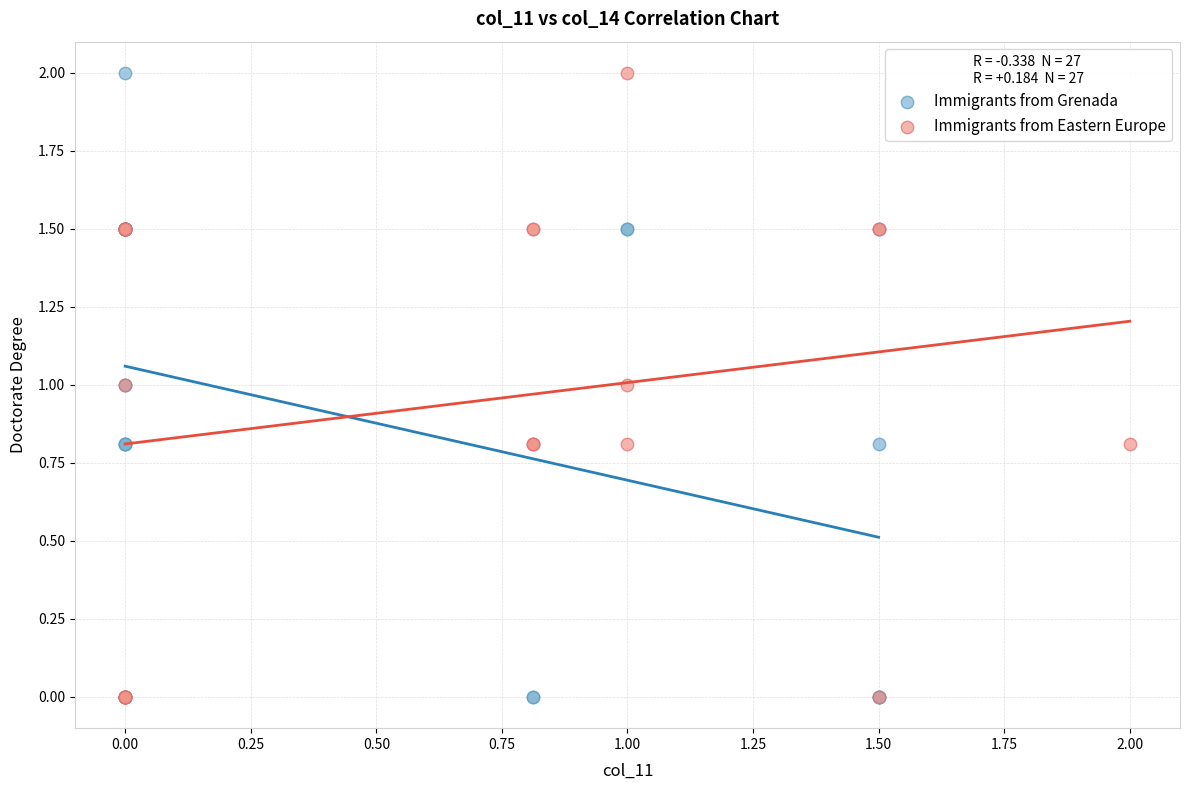

What are all the series names shown in the legend?

Immigrants from Grenada, Immigrants from Eastern Europe